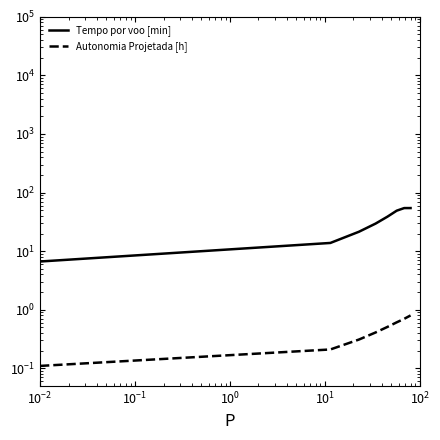

How many categories are shown in the chart?

8